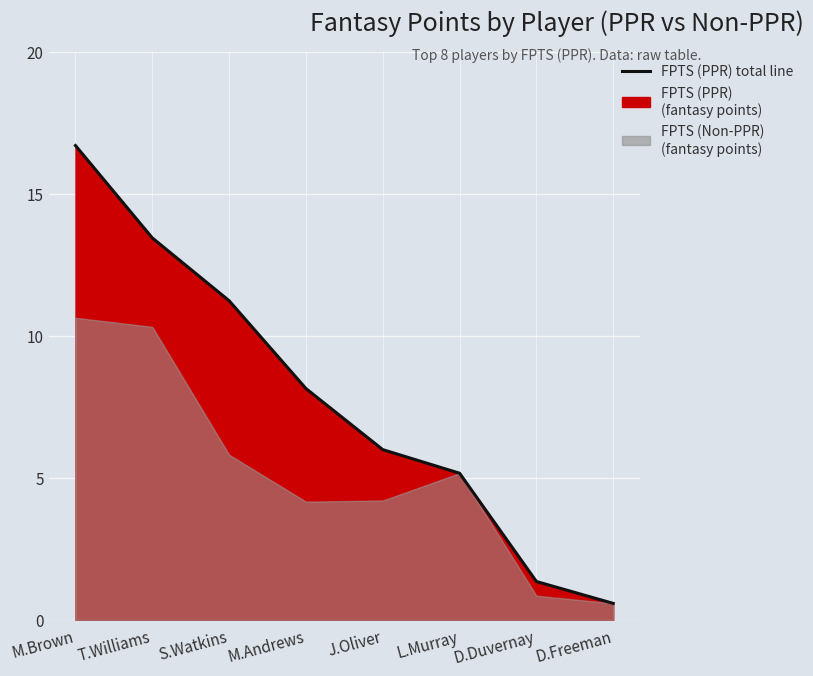

True or false: the data shows 1.4 at D.Duvernay.

True